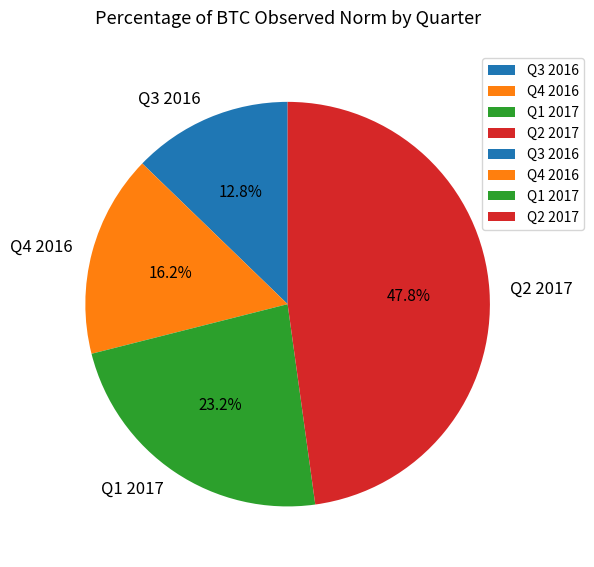

To the nearest percent, what is the difference between the largest and smallest slice percentages?

35%